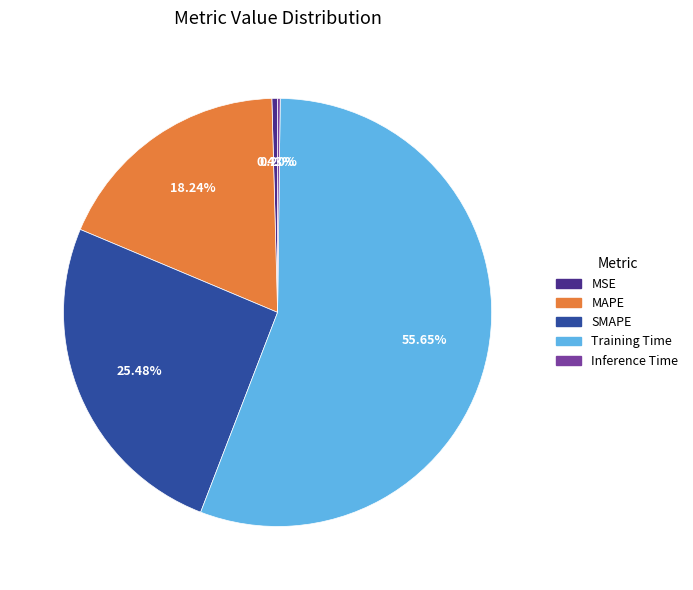

Between SMAPE and MSE, which is larger?

SMAPE